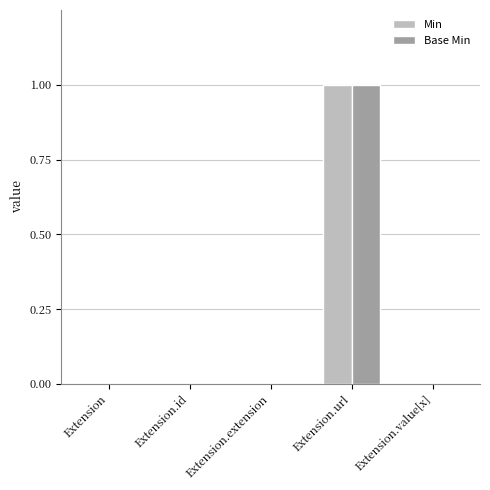

What is the maximum value for Min?

1